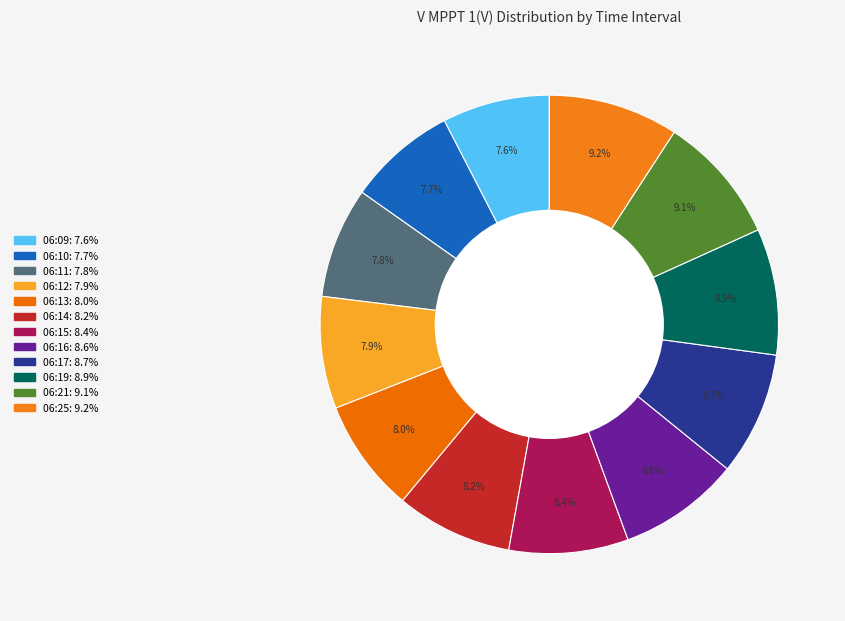

Do 06:21 and 06:13 together represent more than half of the pie?

No